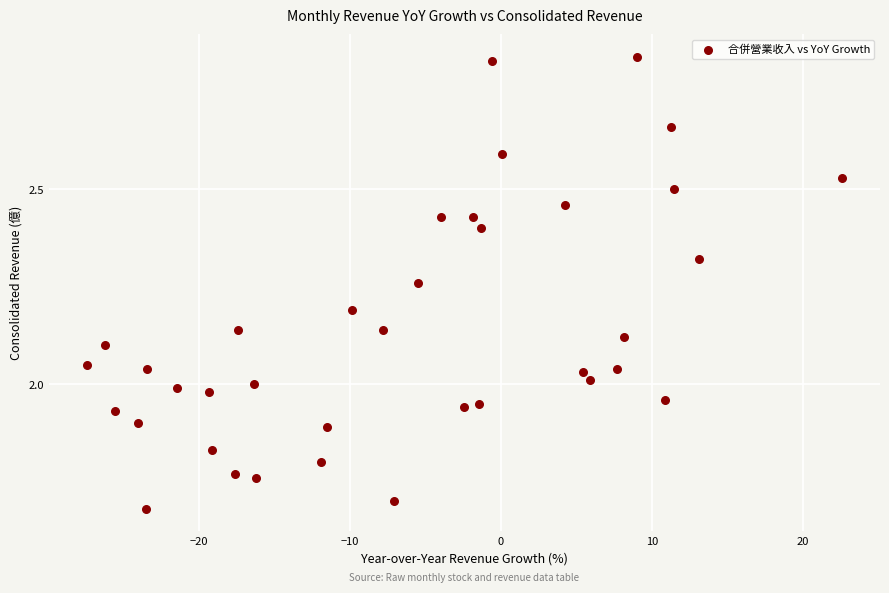

What is the range of Y values (max minus min)?

1.2